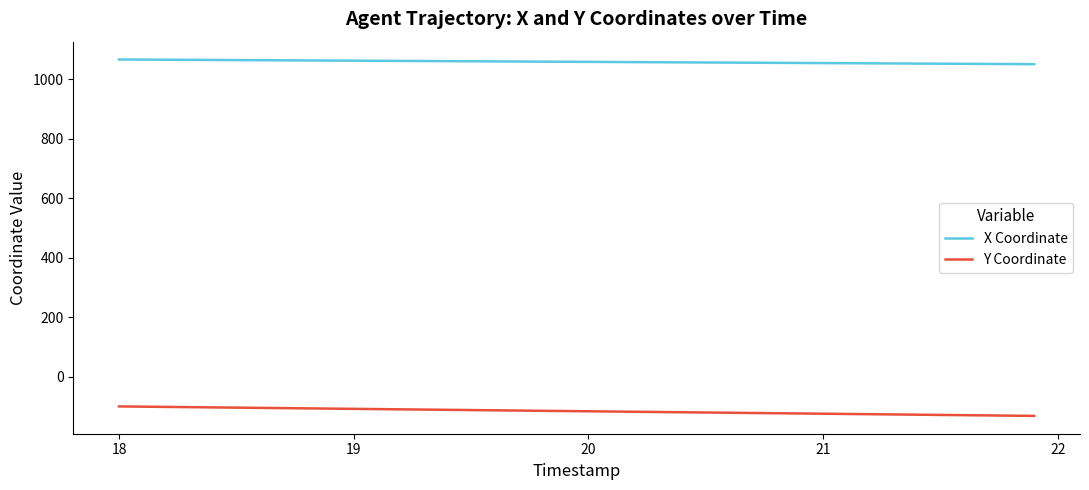

Rank the series by their maximum value, from lowest to highest.

Y Coordinate, X Coordinate